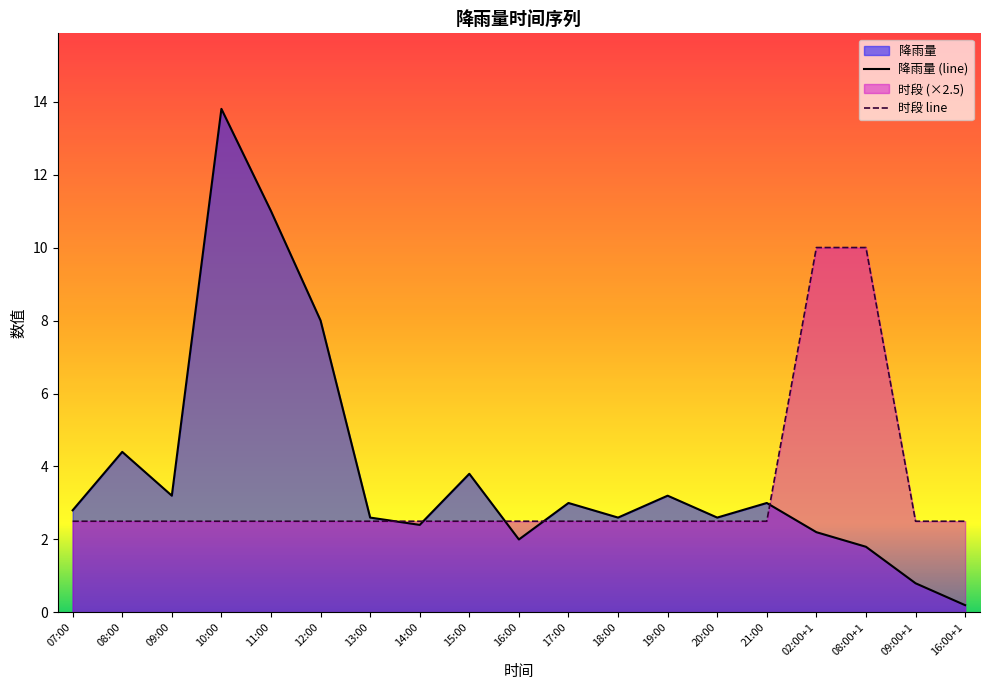

What position from the right is 17:00?

9